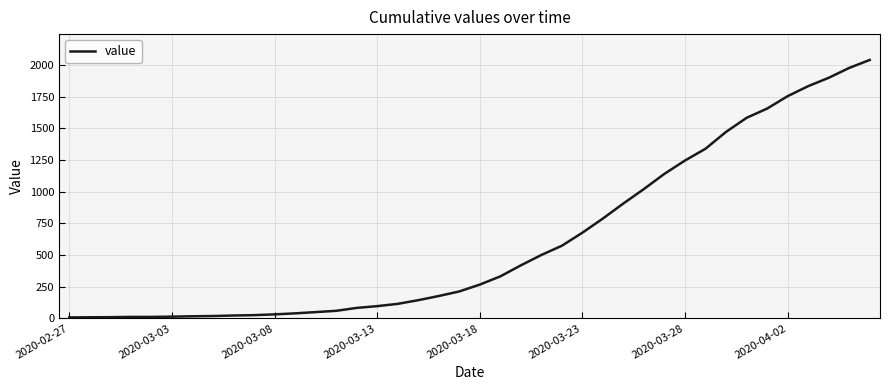

What is the difference between the maximum and minimum values?

2033